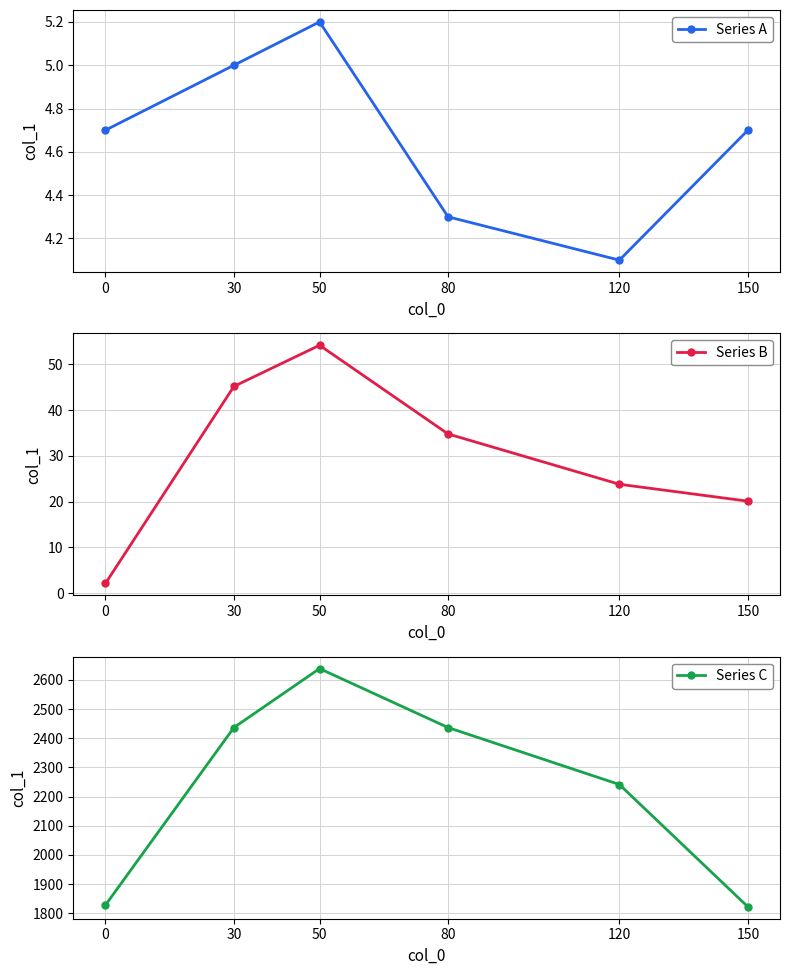

The Series A series shows 4.1 at 120. True or false?

True